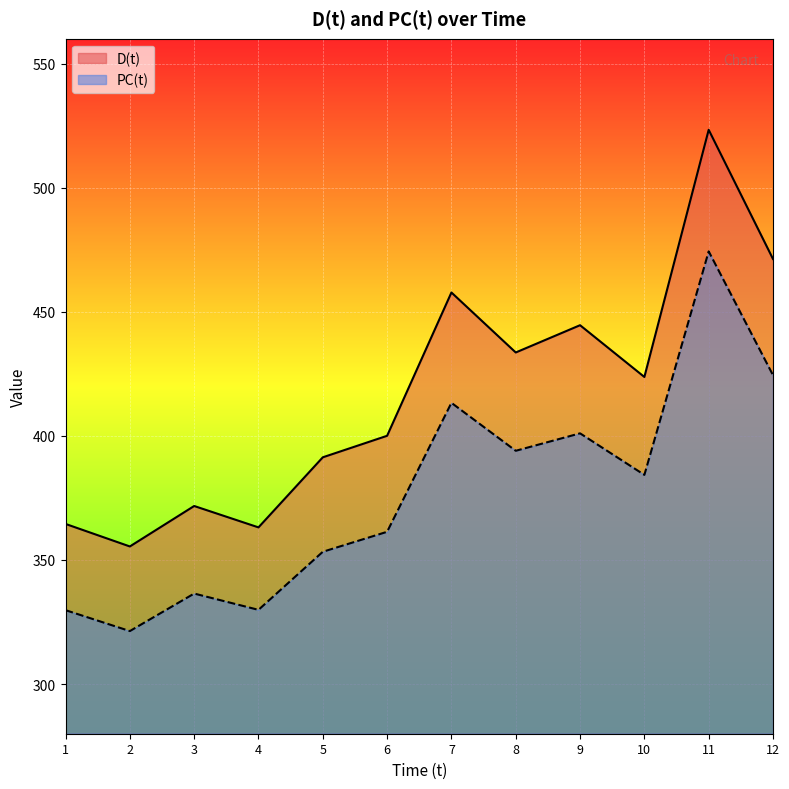

Reading left to right, what are all the values shown in this chart?

D(t): 364.5	355.4	371.7	363.1	391.4	400.0	457.8	433.6	444.6	423.7	523.3	471.3
PC(t): 329.8	321.4	336.5	329.9	353.3	361.4	413.3	394.0	401.0	384.3	474.3	424.5